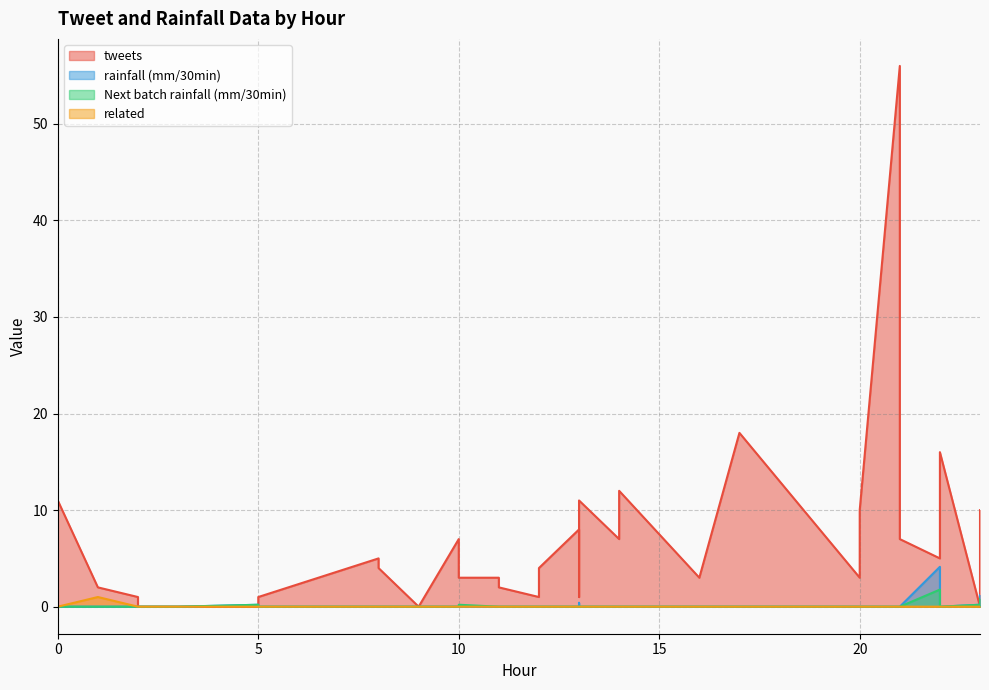

How many data points in rainfall (mm/30min) are above 0?

5